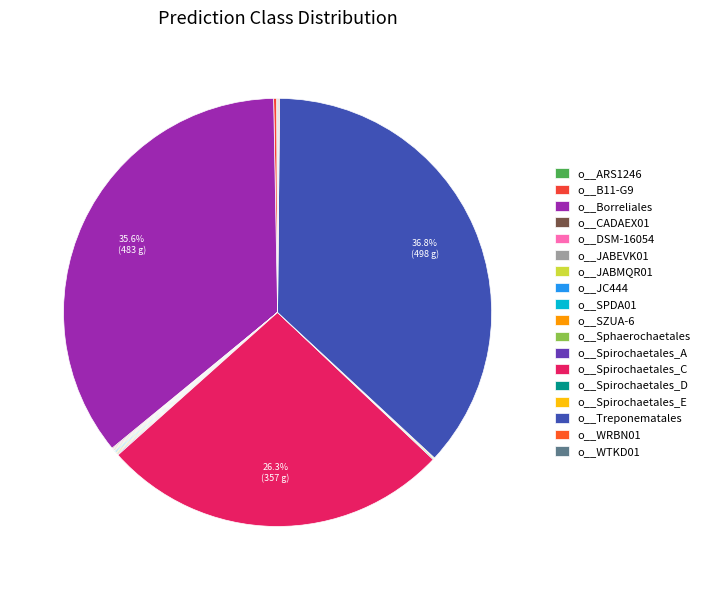

How many slices are in this pie chart?

18